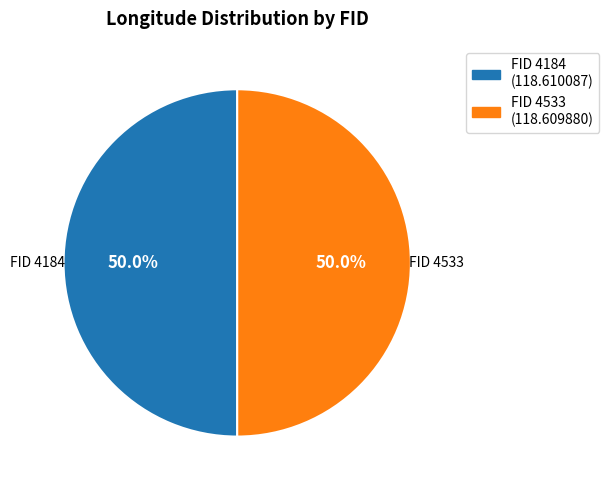

Approximately how many times larger is the value at FID 4533 (118.609880) compared to FID 4184 (118.610087)?

1.0